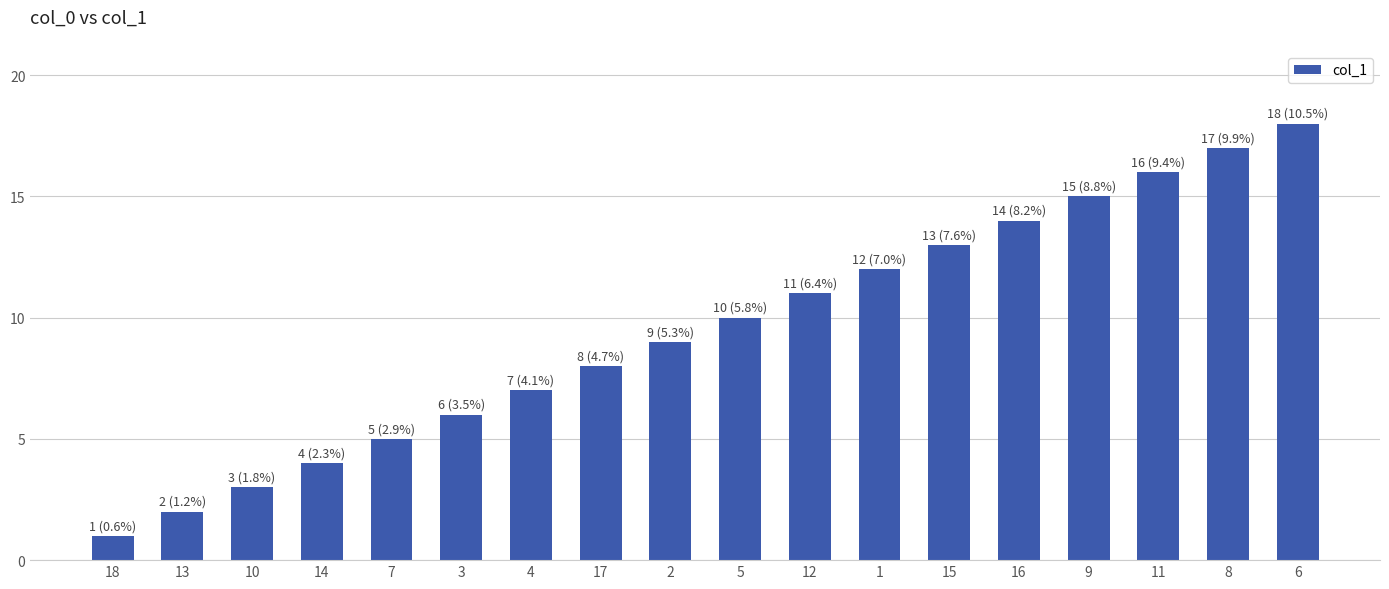

What is the difference between the values at 9 and 2?

6